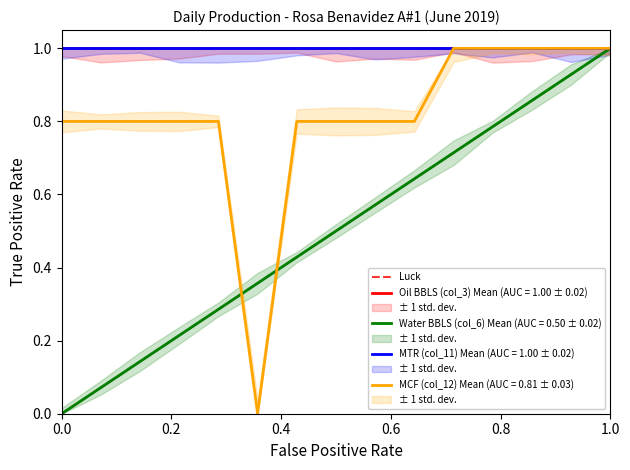

What is the sum of all values?

1